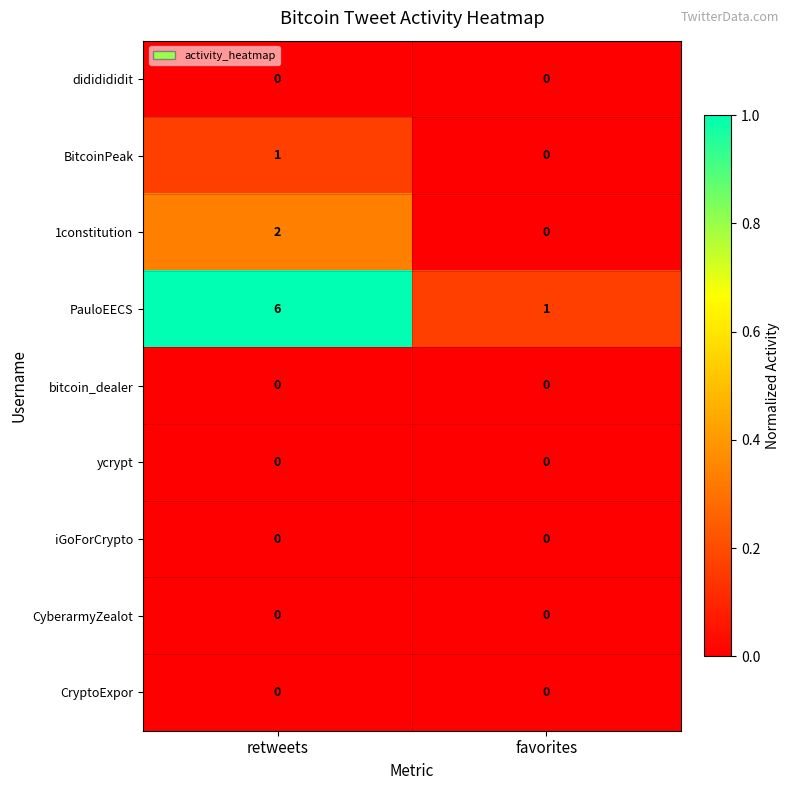

List the labels in order of 1constitution value, smallest first.

favorites, retweets